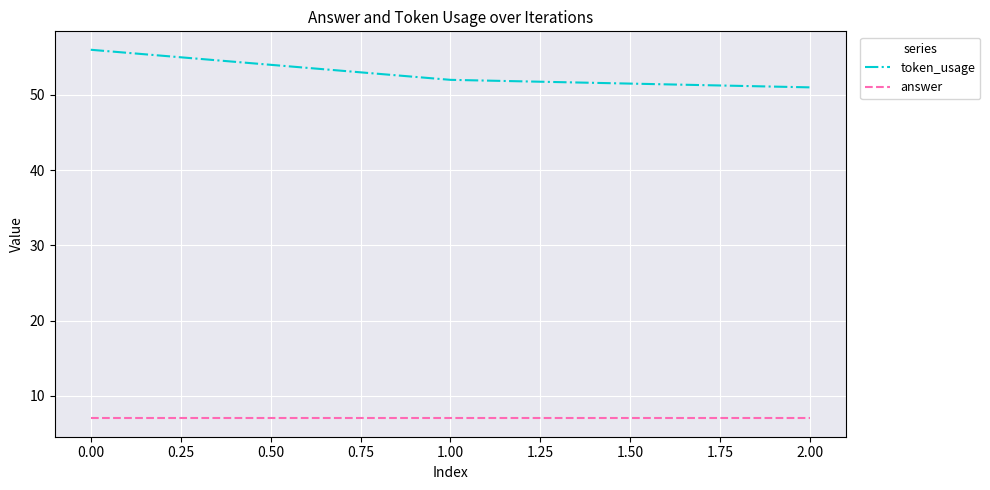

Rank the series by their maximum value, from lowest to highest.

answer, token_usage